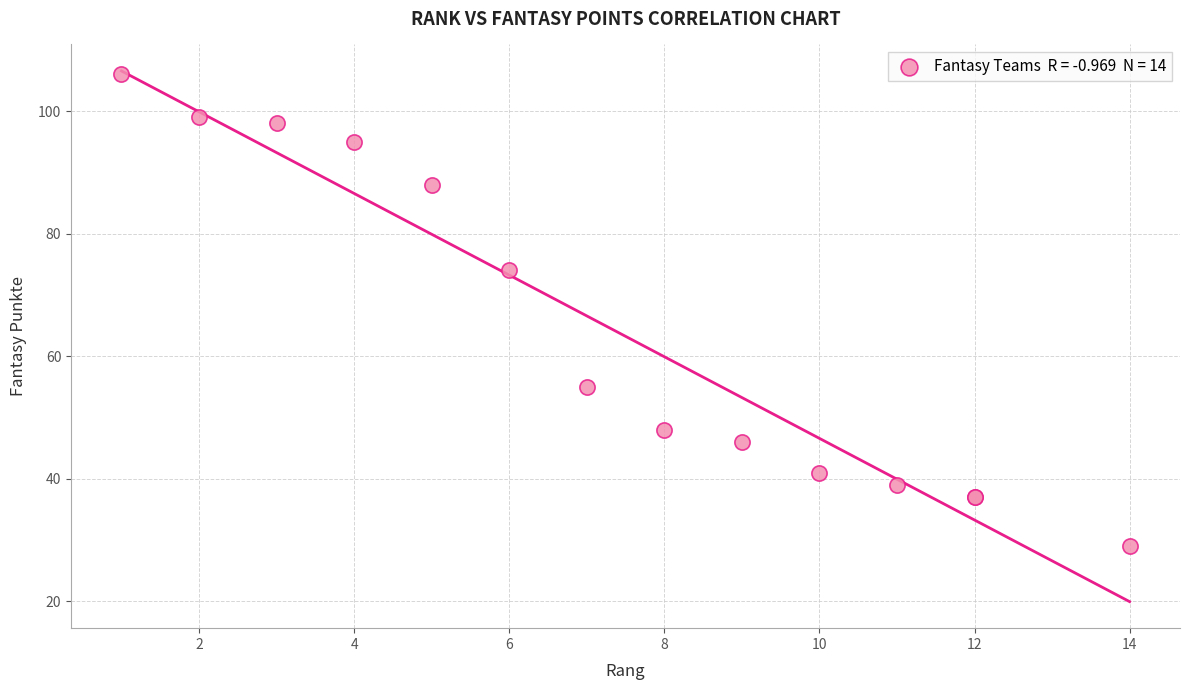

What Y value in the scatter plot is closest to 67?

74